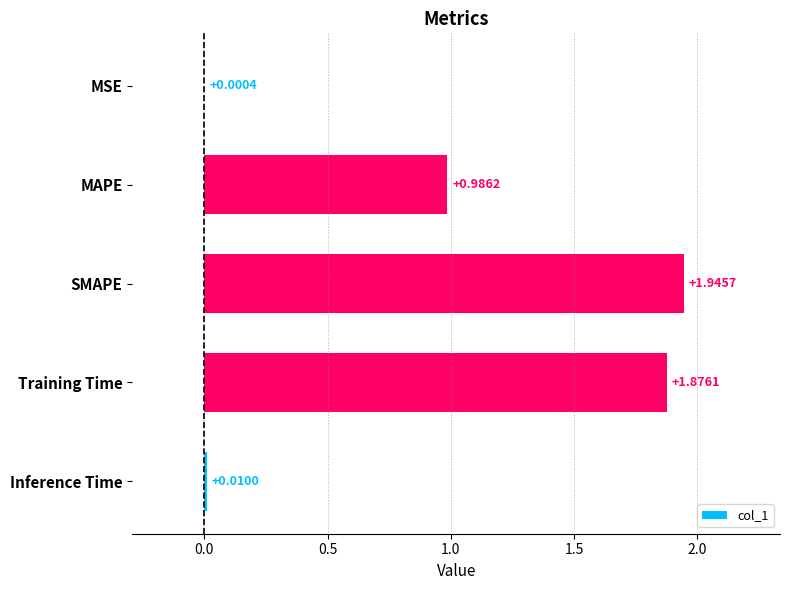

Which category has the highest value across all series?

SMAPE